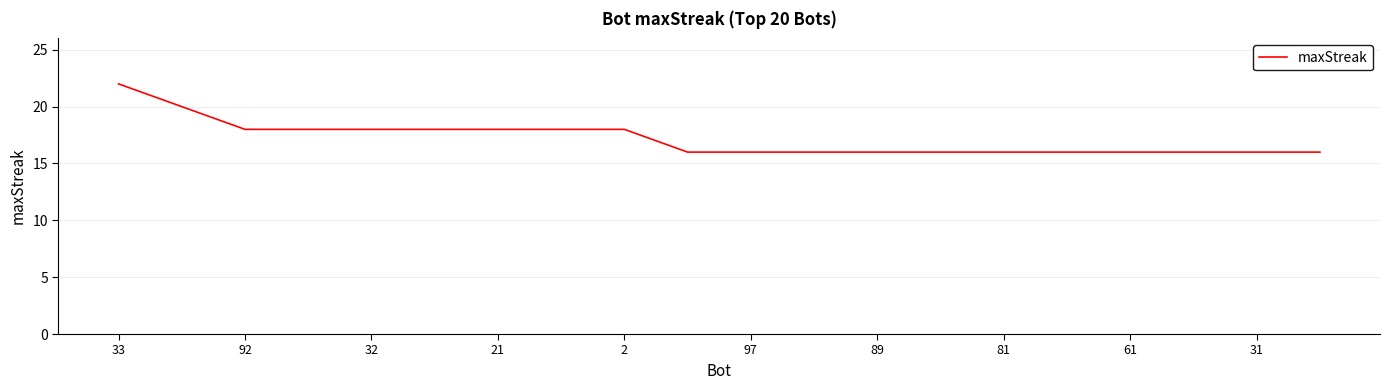

What is the smallest value displayed?

16